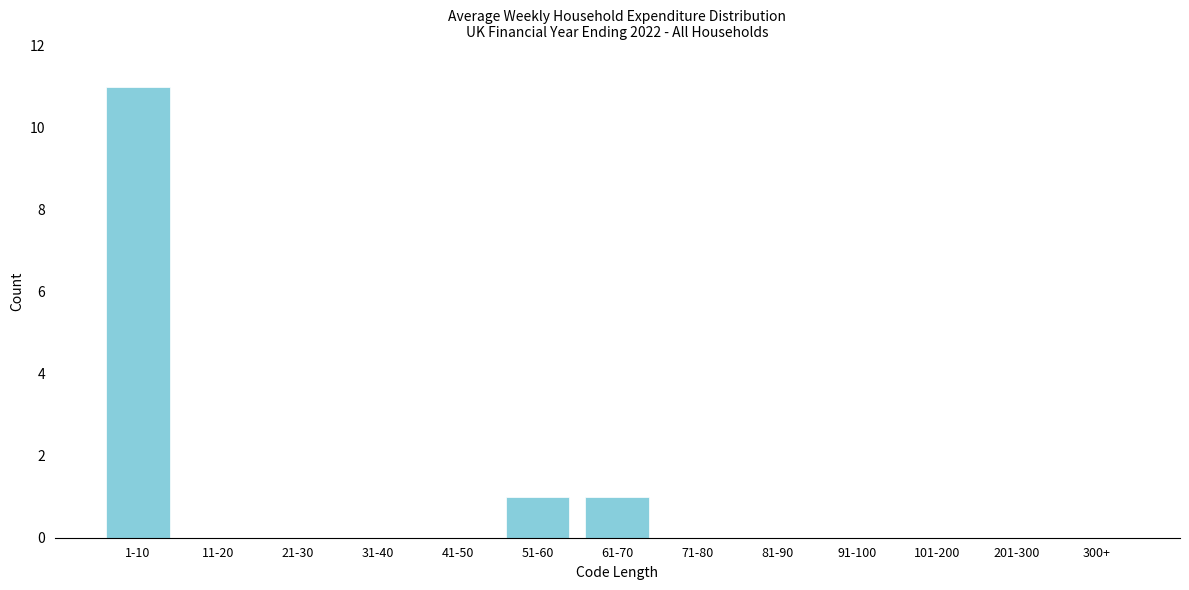

Reading left to right, transcribe all the data shown in this chart.

1-10=11	11-20=0	21-30=0	31-40=0	41-50=0	51-60=1	61-70=1	71-80=0	81-90=0	91-100=0	101-200=0	201-300=0	300+=0